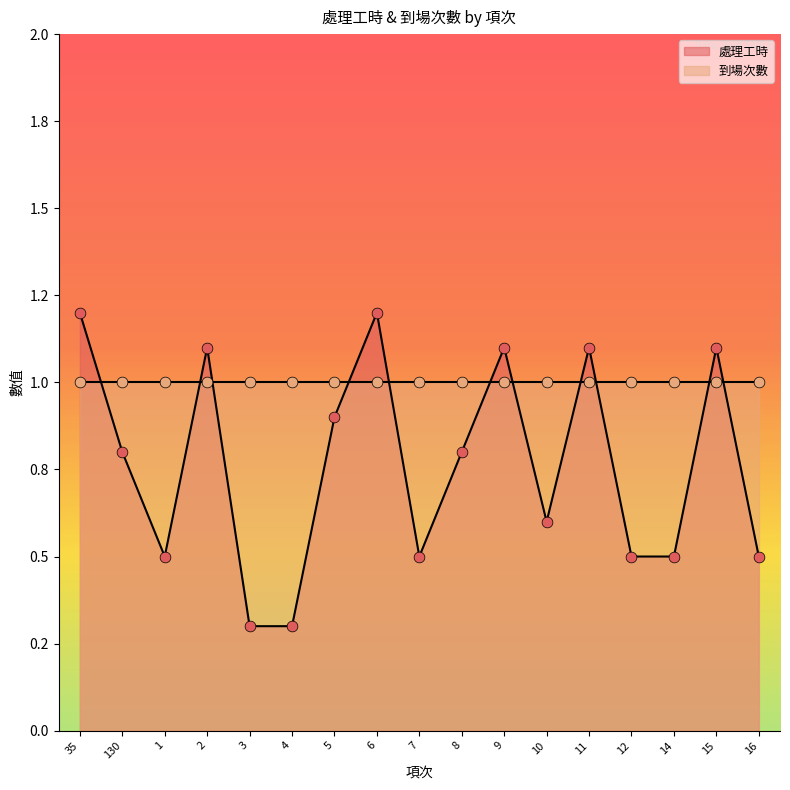

Approximately how many times larger is the value at 11 compared to 9?

1.0